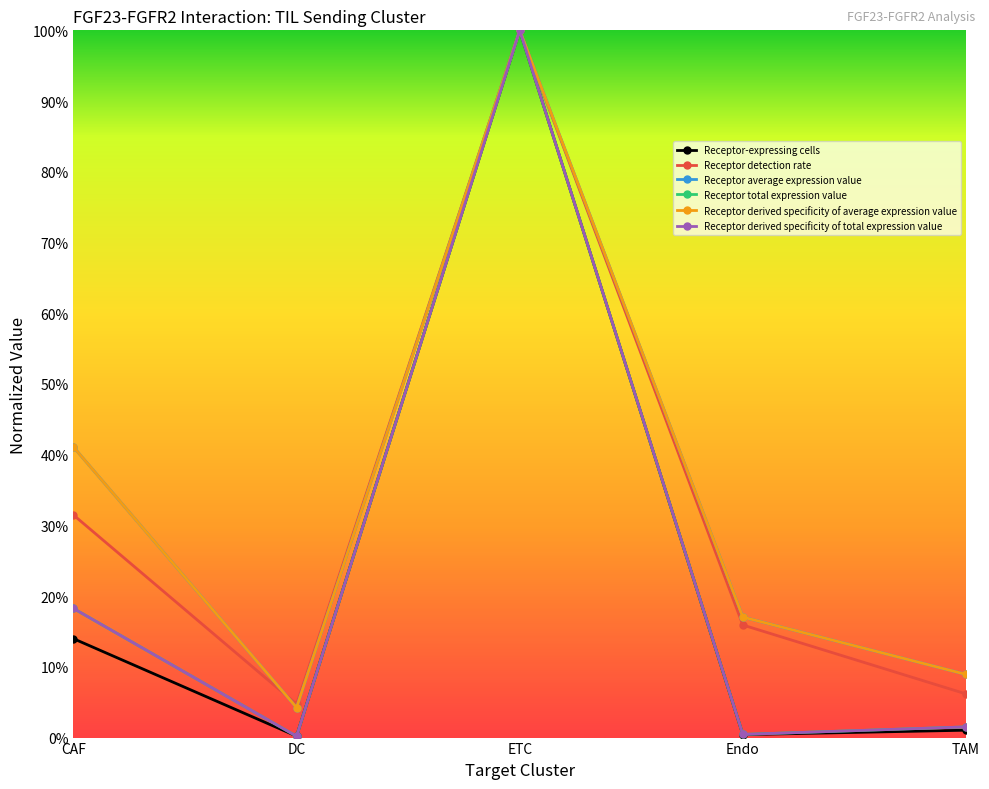

In Receptor-expressing cells, how many points are lower than both neighbors (excluding endpoints)?

2